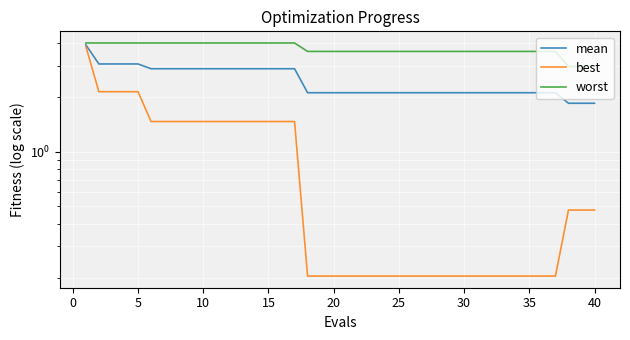

True or false: mean and worst cross at least once.

False